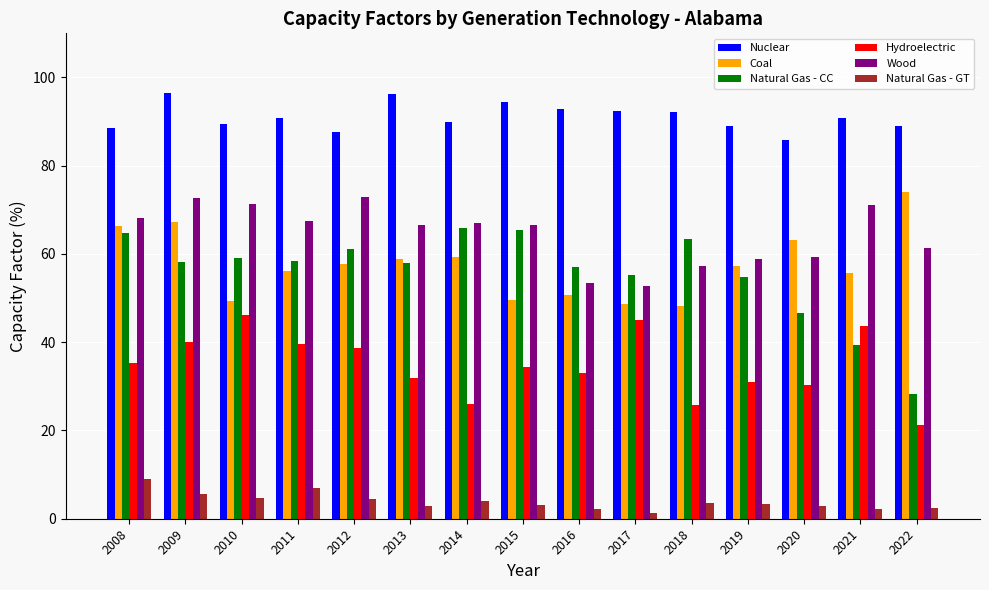

Which category has the lowest value in the Hydroelectric series?

2022